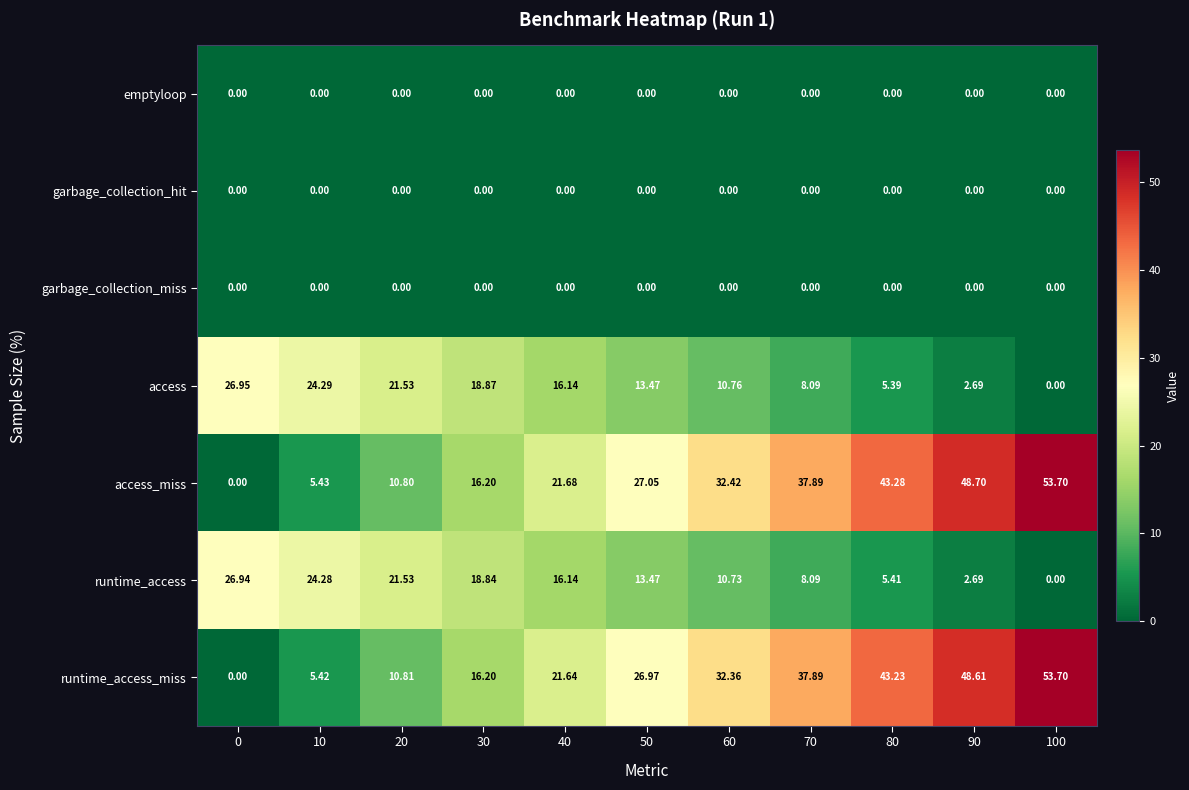

Which series changed the most between 50 and 100?

runtime_access_miss